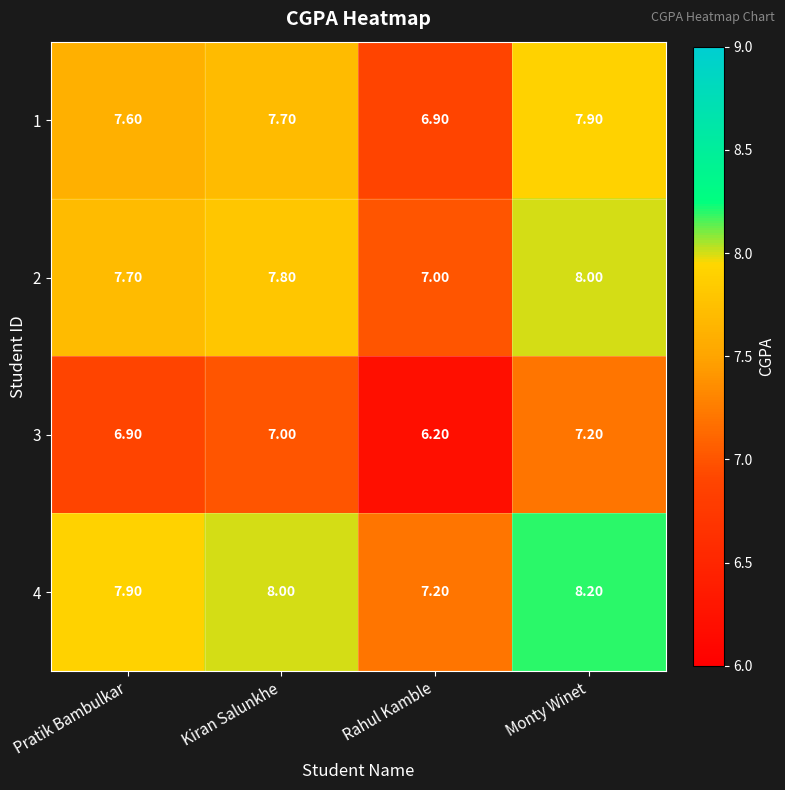

Which label corresponds to the largest value in the chart?

Monty Winet